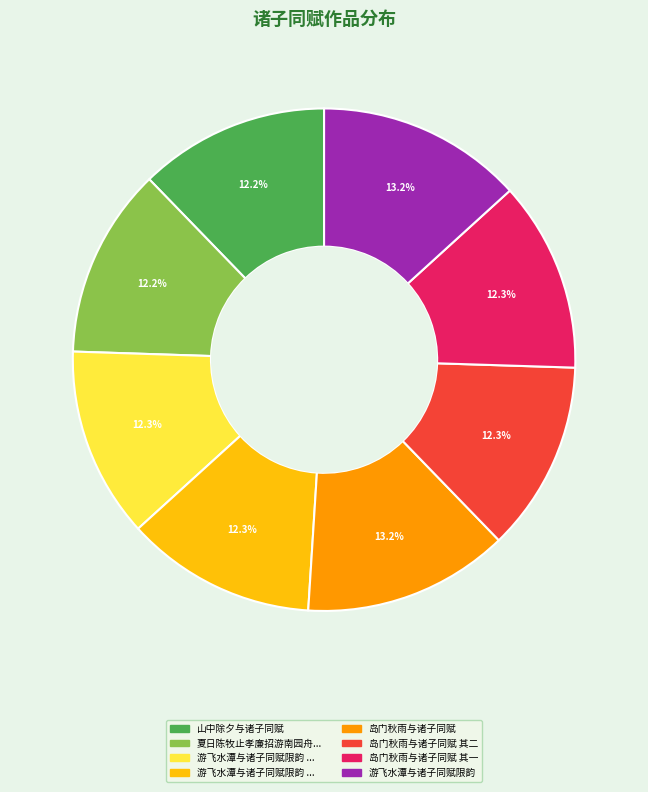

Does any single category account for the majority?

No